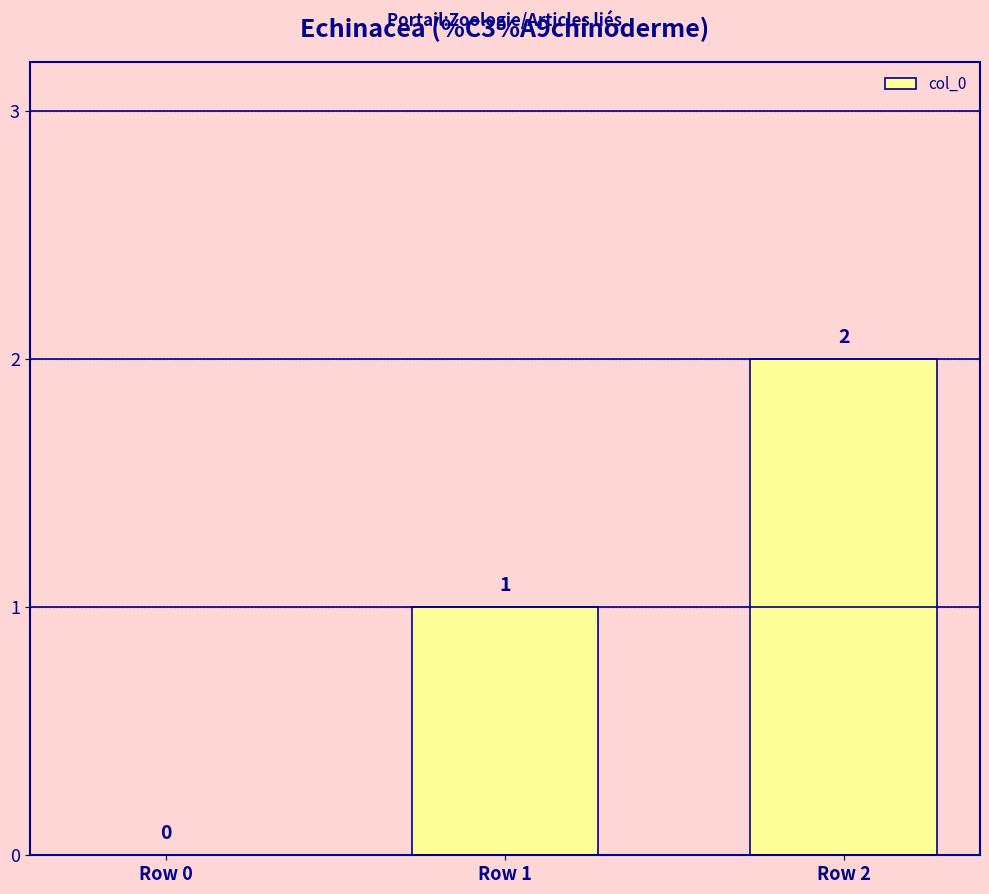

Which has a higher value, Row 0 or Row 2?

Row 2